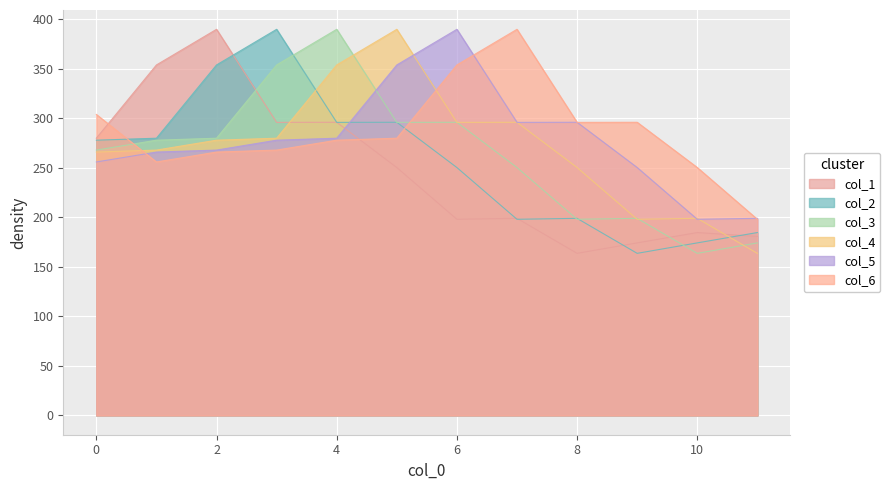

The col_5 series shows 278.0 at 3. True or false?

True